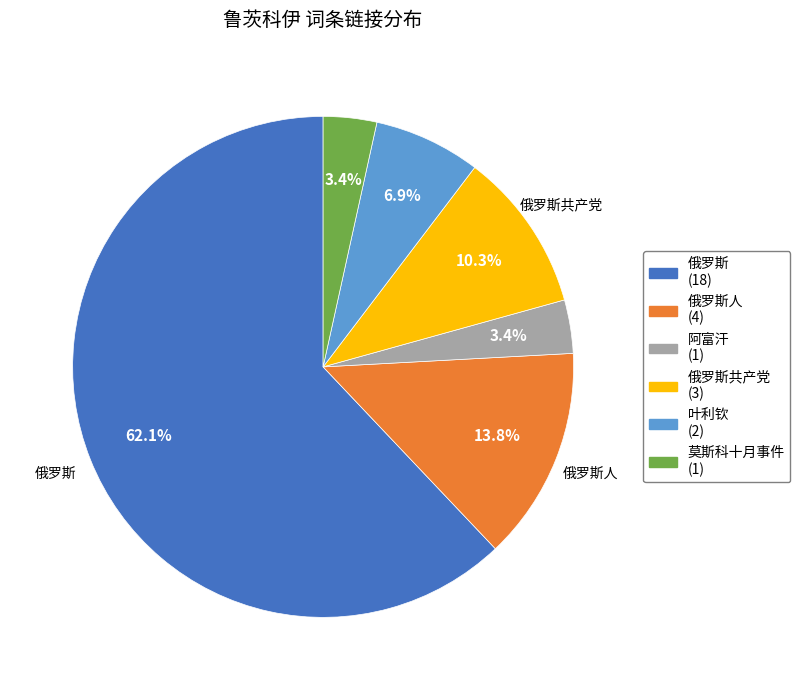

How many segments does this pie chart have?

6